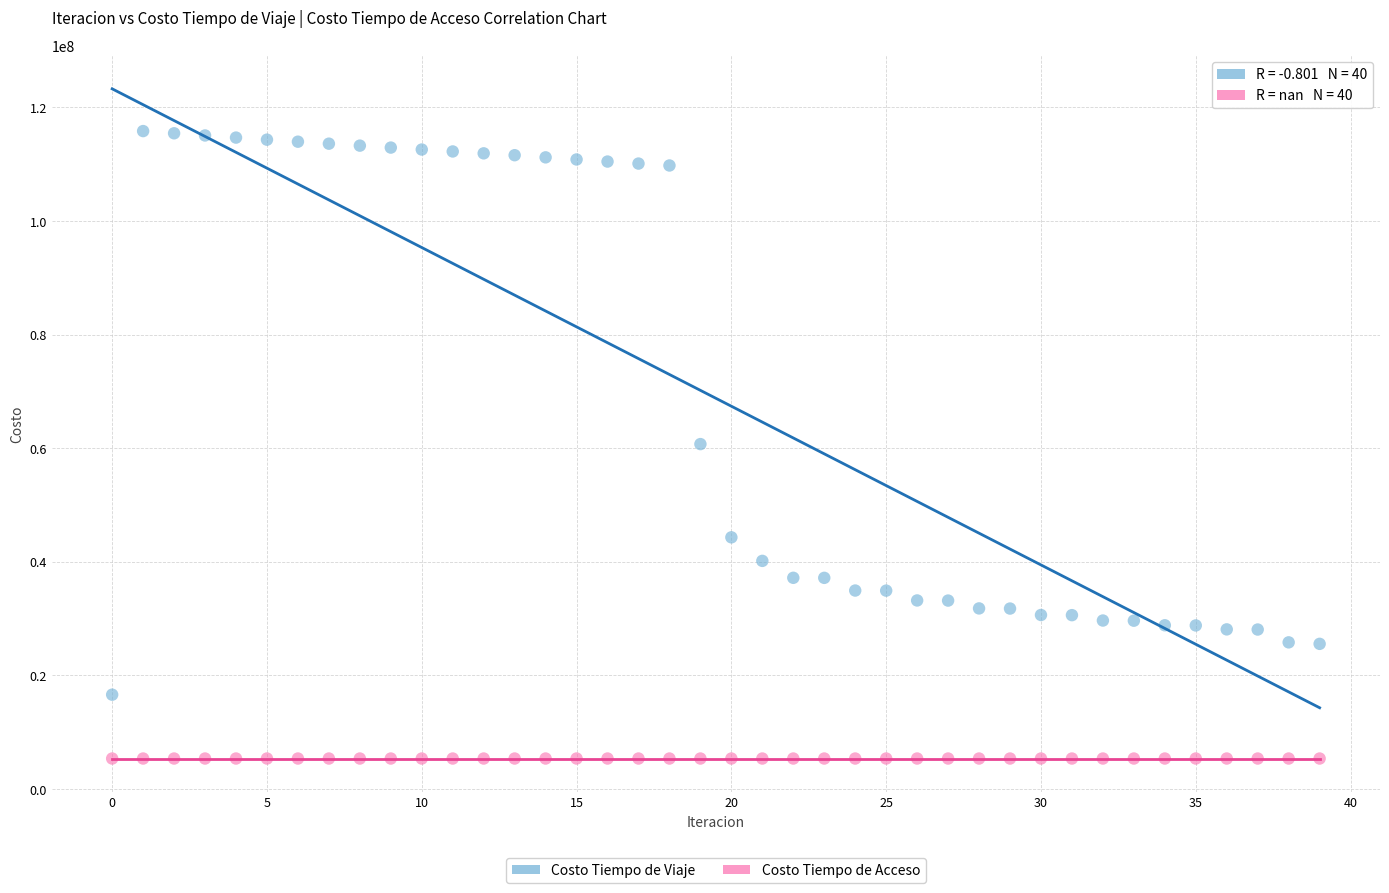

What are all the series names shown in the legend?

Costo Tiempo de Viaje, Costo Tiempo de Acceso